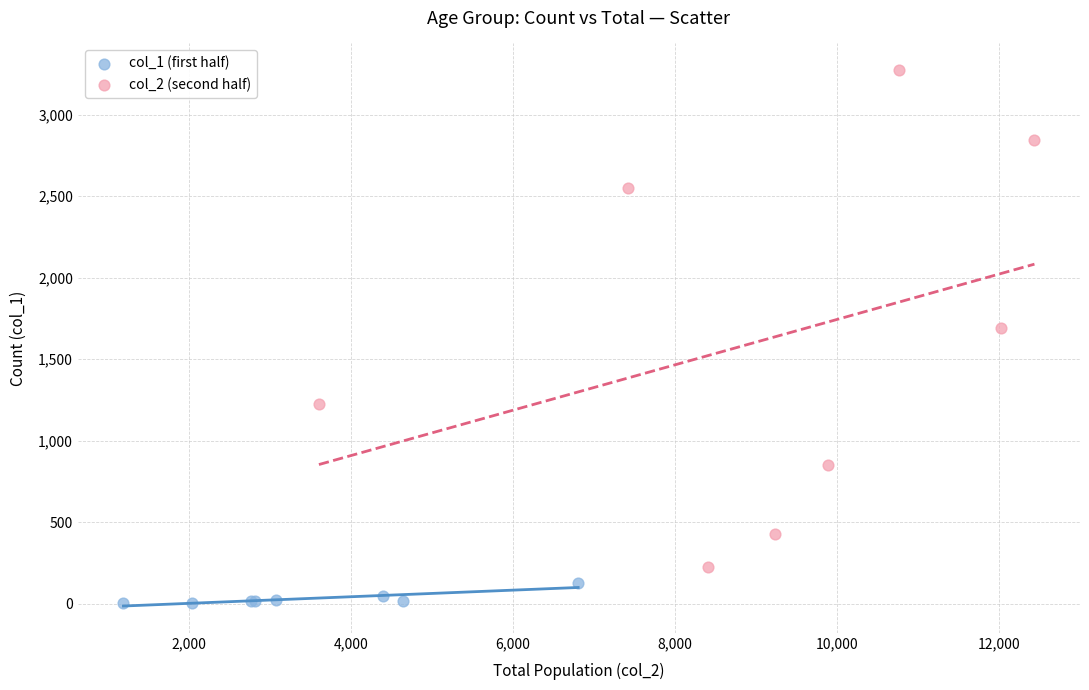

Which series contains the highest Y value?

col_2 (second half)